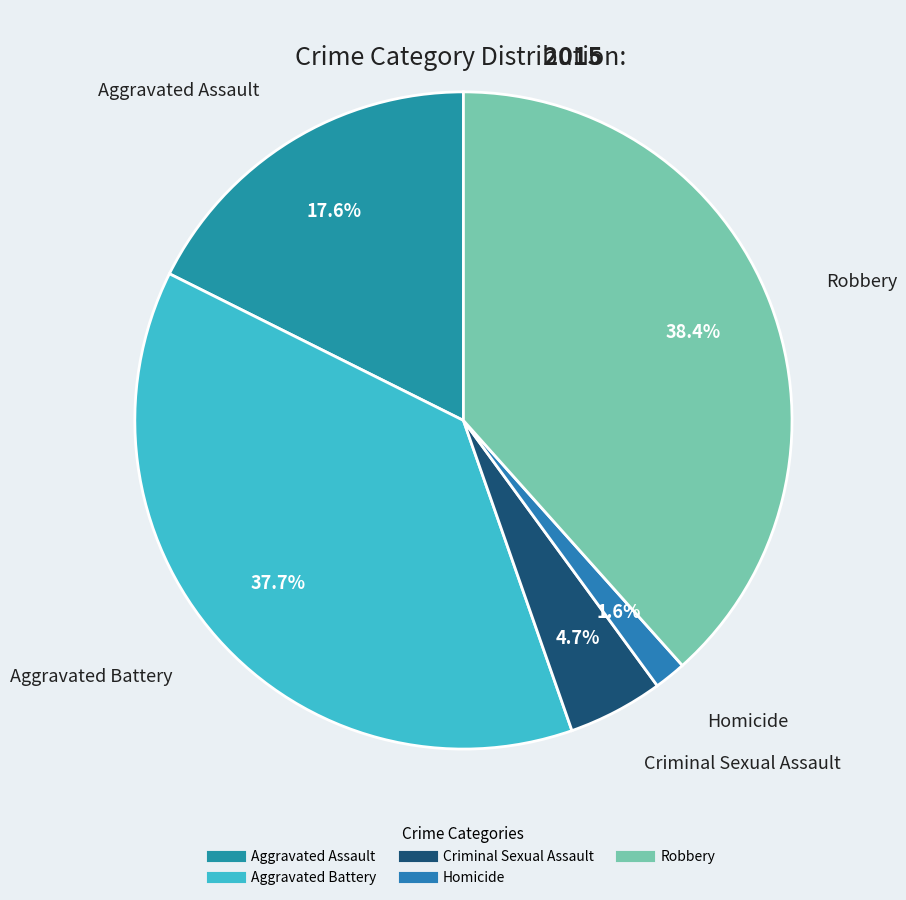

Between Homicide and Aggravated Battery, which is larger?

Aggravated Battery